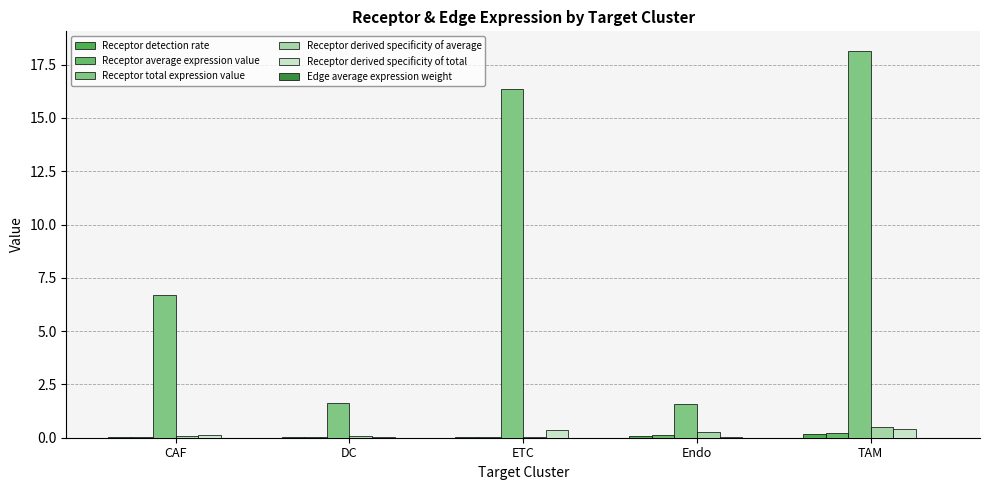

Count the number of categories in the chart.

5